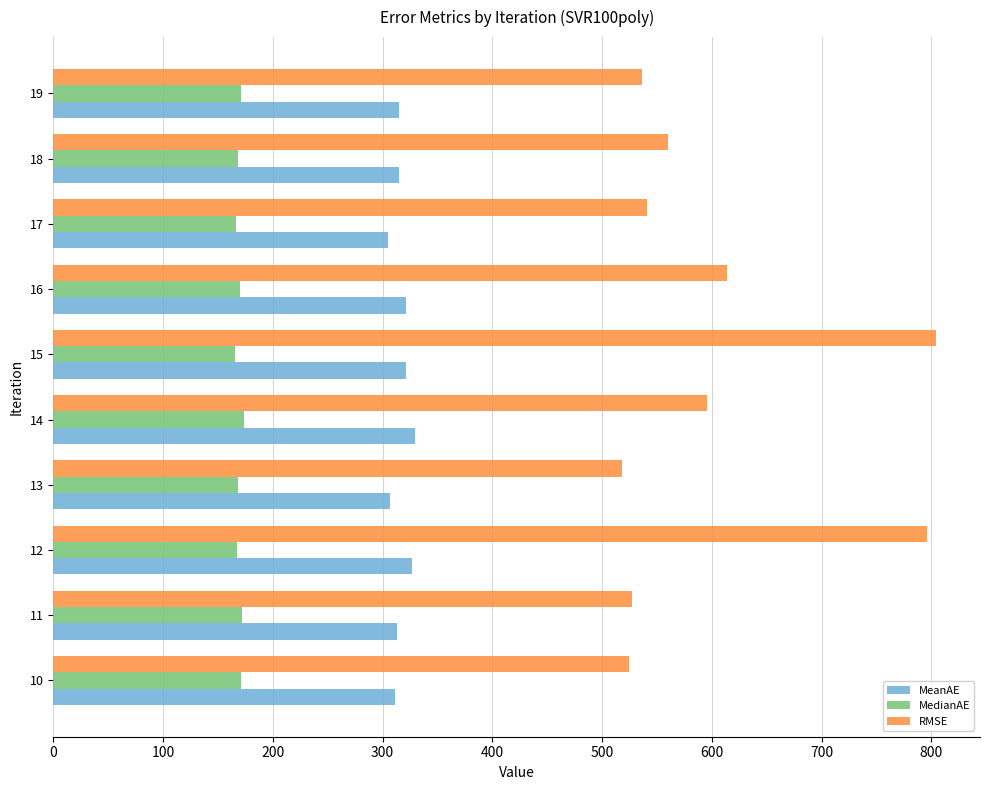

Count the number of data series in this chart.

3